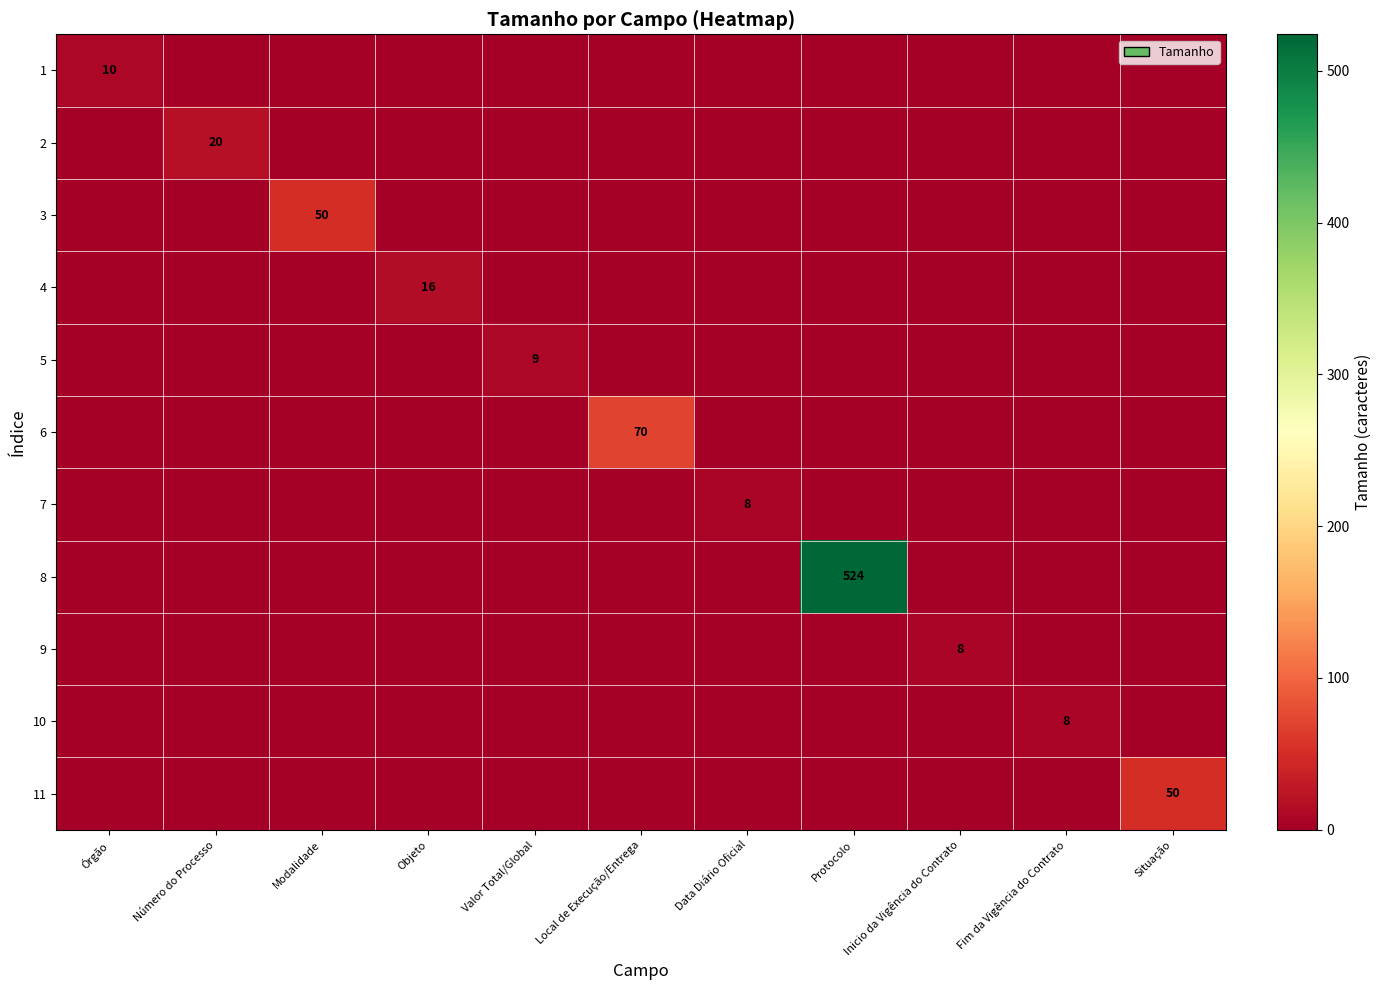

The 10 series shows 8 at Fim da Vigência do Contrato. True or false?

True